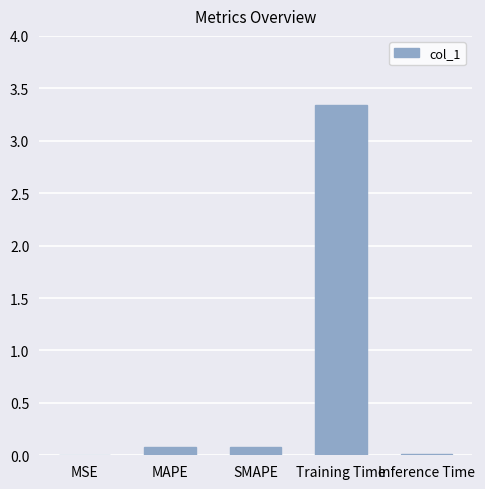

Which category has the highest value across all series?

Training Time